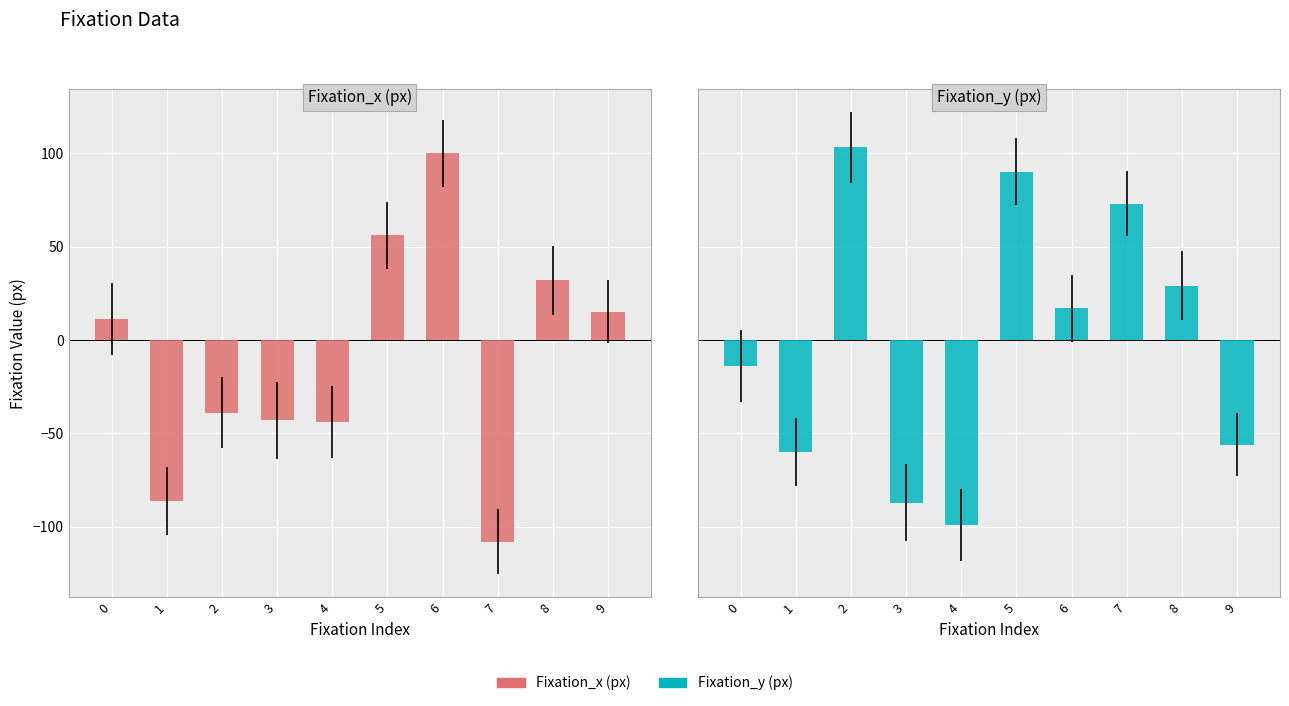

List the series in order of their peak value, highest first.

Fixation_y (px), Fixation_x (px)